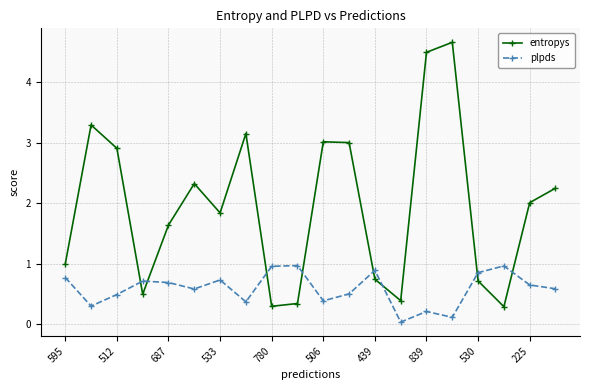

Which series has the largest range (max minus min)?

entropys